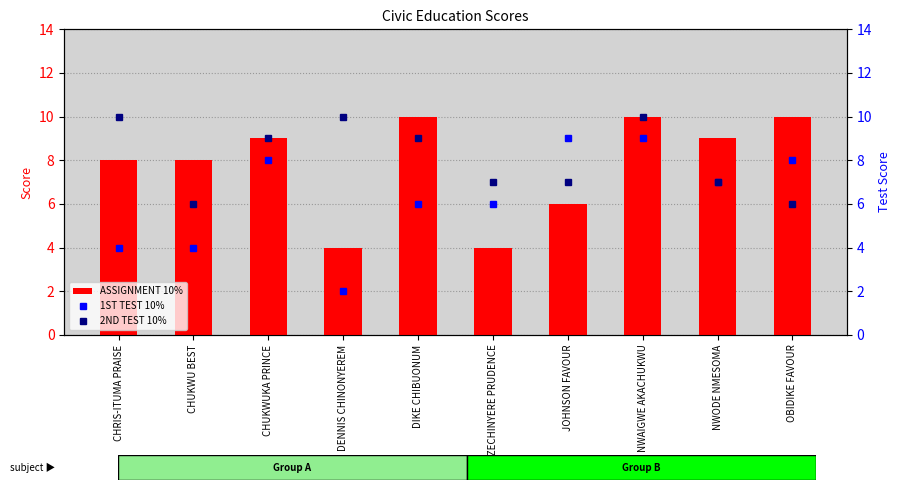

What is the label of the 8th bar from the right?

CHUKWUKA PRINCE